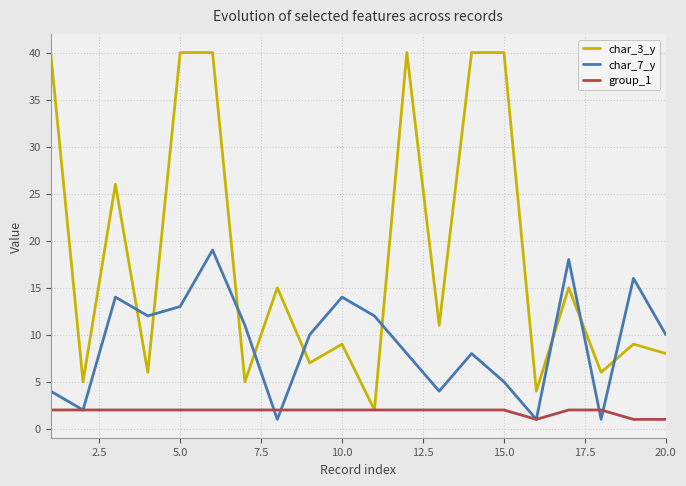

What is the smallest value displayed?

1